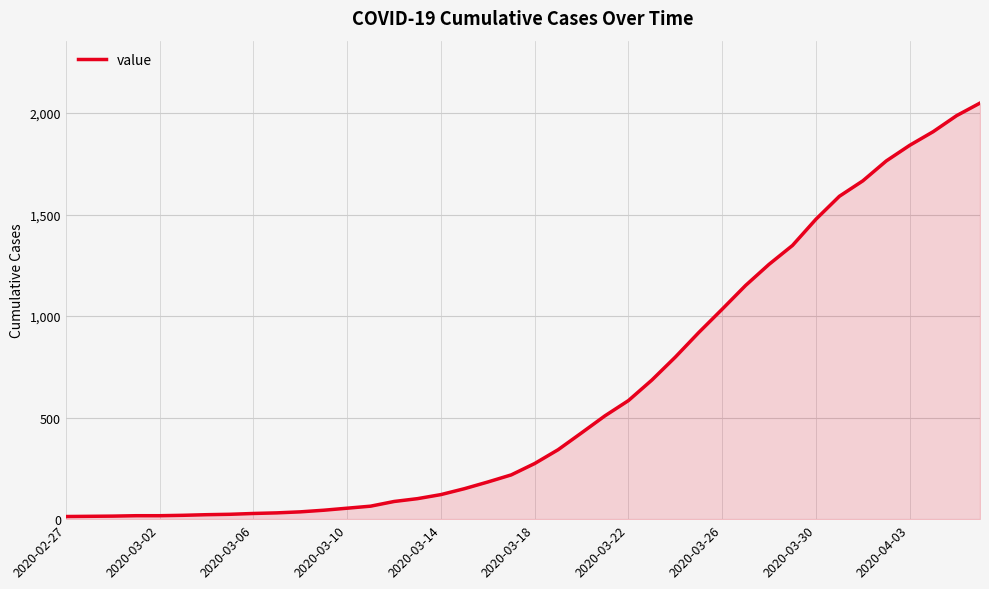

What is the greatest value displayed?

2049